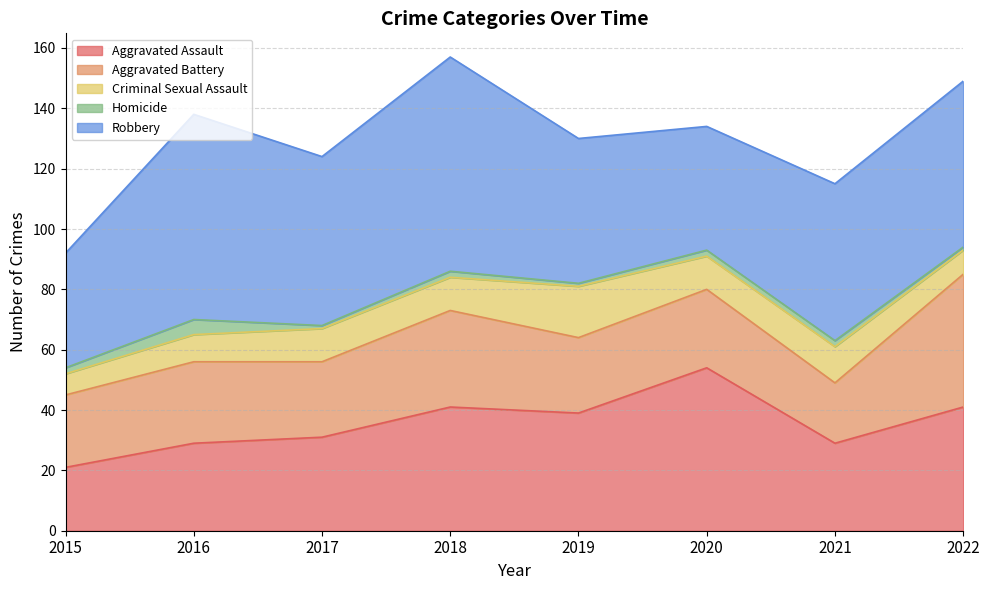

Does the chart display data point markers on the line(s)?

No